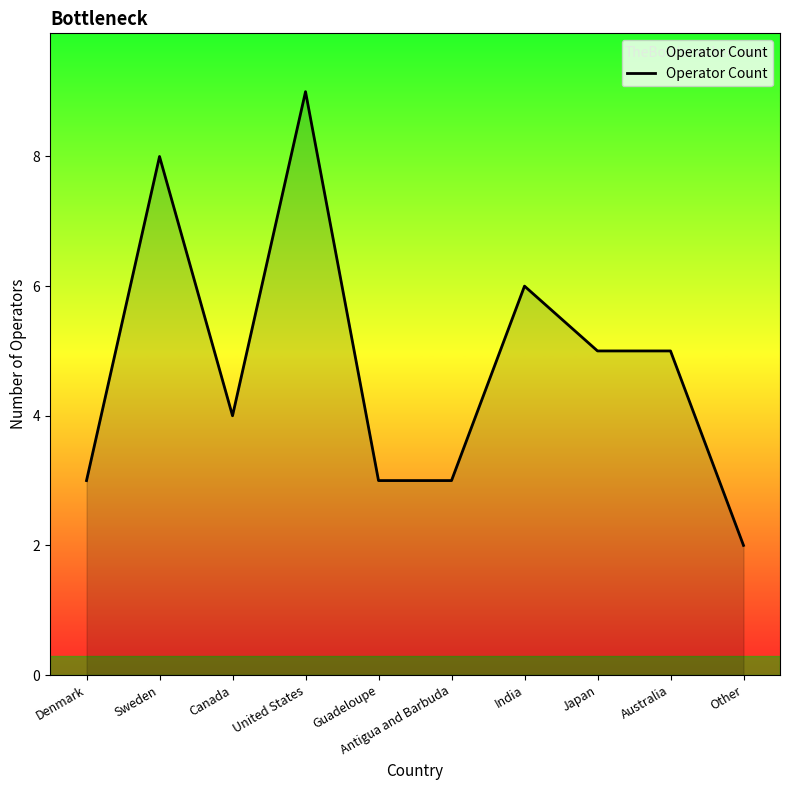

True or false: the data shows 4 at Sweden.

False